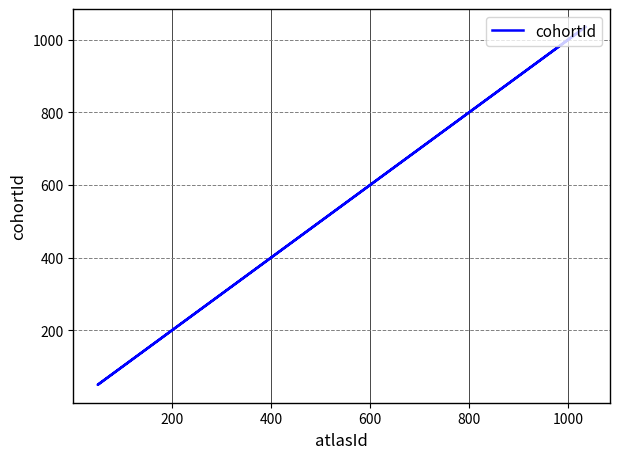

Is it true that the value at 600 is 13?

False